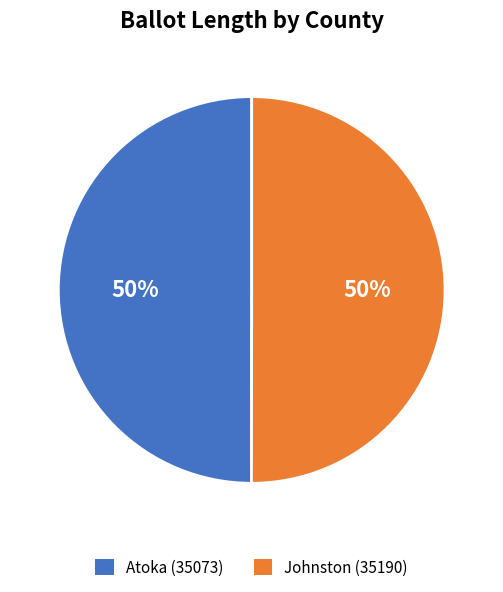

Approximately how many times larger is the value at Johnston (35190) compared to Atoka (35073)?

1.0